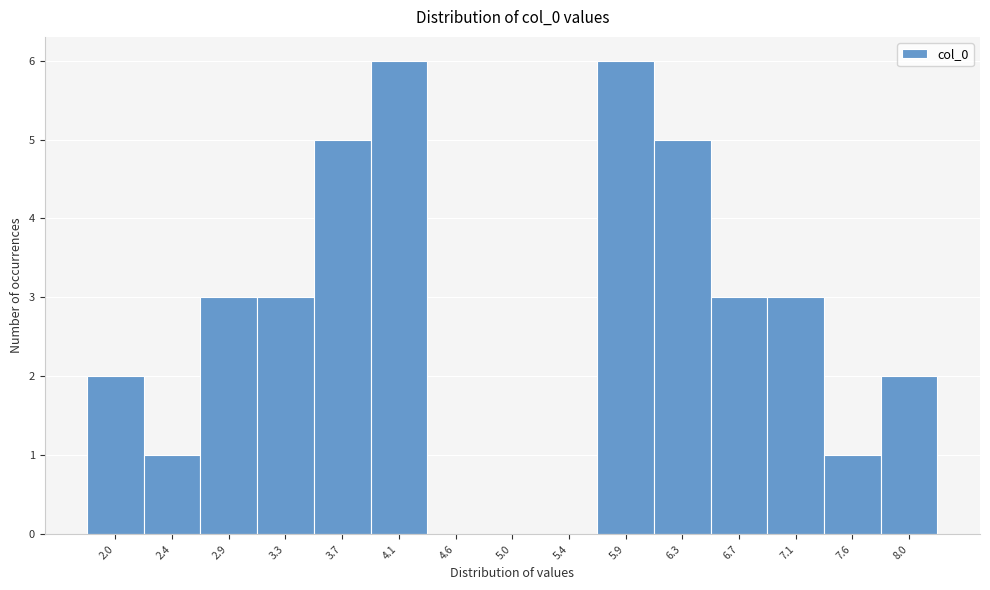

Reading left to right, transcribe this chart: for each bar, give the range it covers on the x-axis and its height. Neither the bar edges nor the heights are printed on the chart, so give them approximately, as read against the axes.

1.80 to 2.25: 2
2.25 to 2.65: 1
2.65 to 3.10: 3
3.10 to 3.50: 3
3.50 to 3.95: 5
3.95 to 4.35: 6
4.35 to 4.80: 0
4.80 to 5.20: 0
5.20 to 5.65: 0
5.65 to 6.05: 6
6.05 to 6.50: 5
6.50 to 6.90: 3
6.90 to 7.35: 3
7.35 to 7.75: 1
7.75 to 8.20: 2